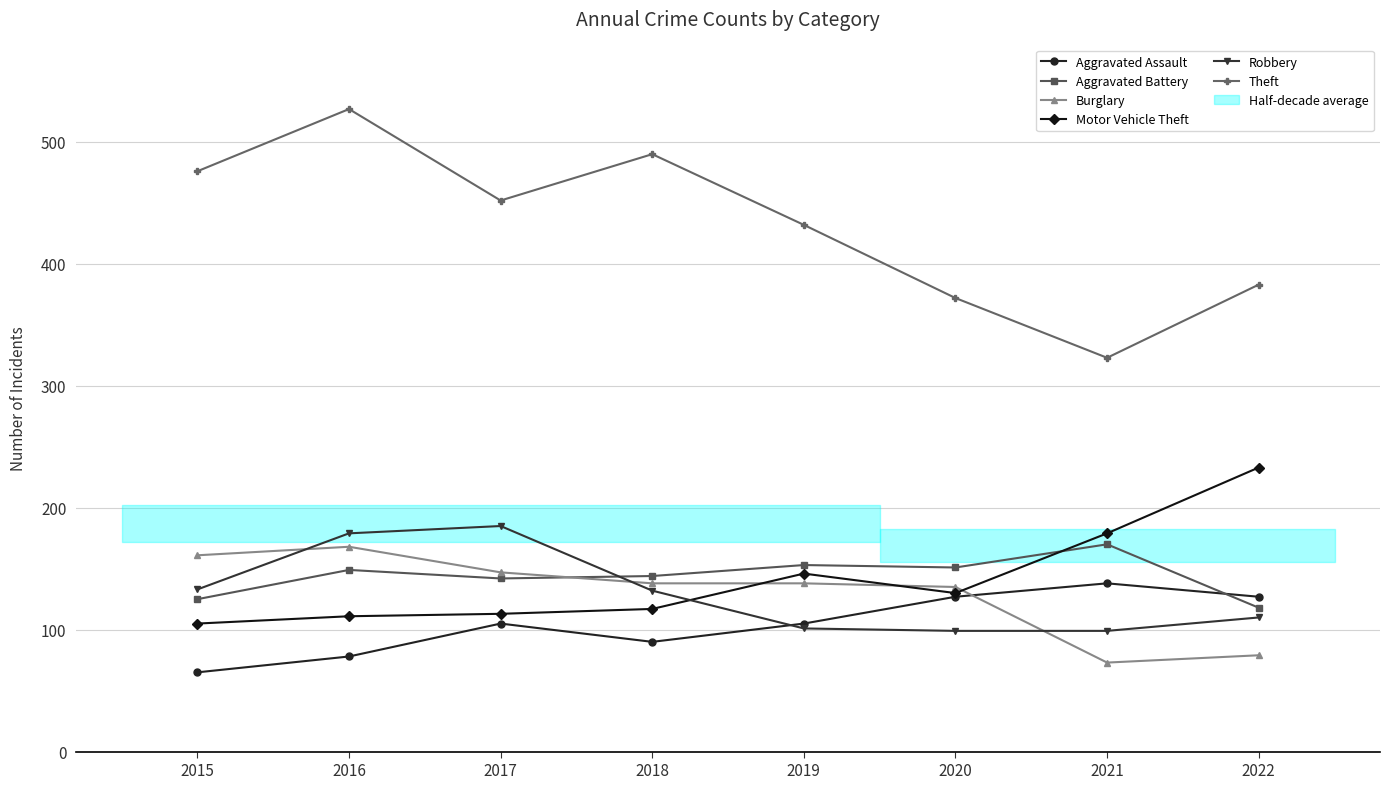

What is the average value of the Aggravated Battery series?

144